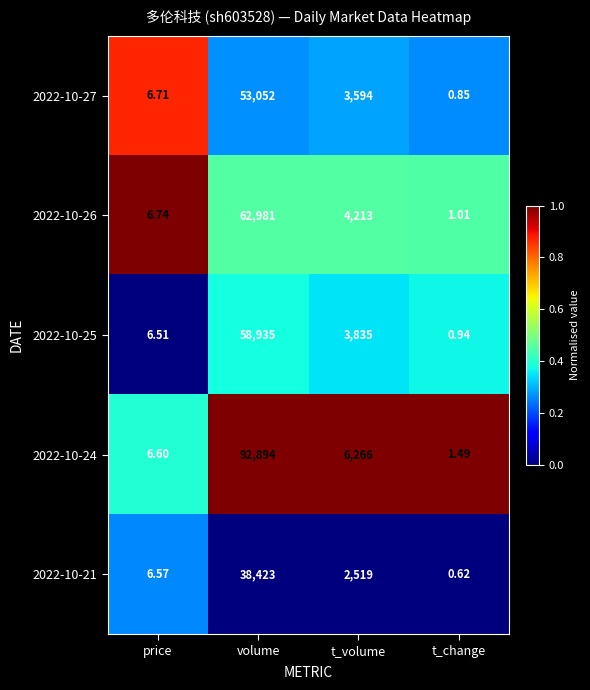

At which category is the sum across all series the highest?

volume